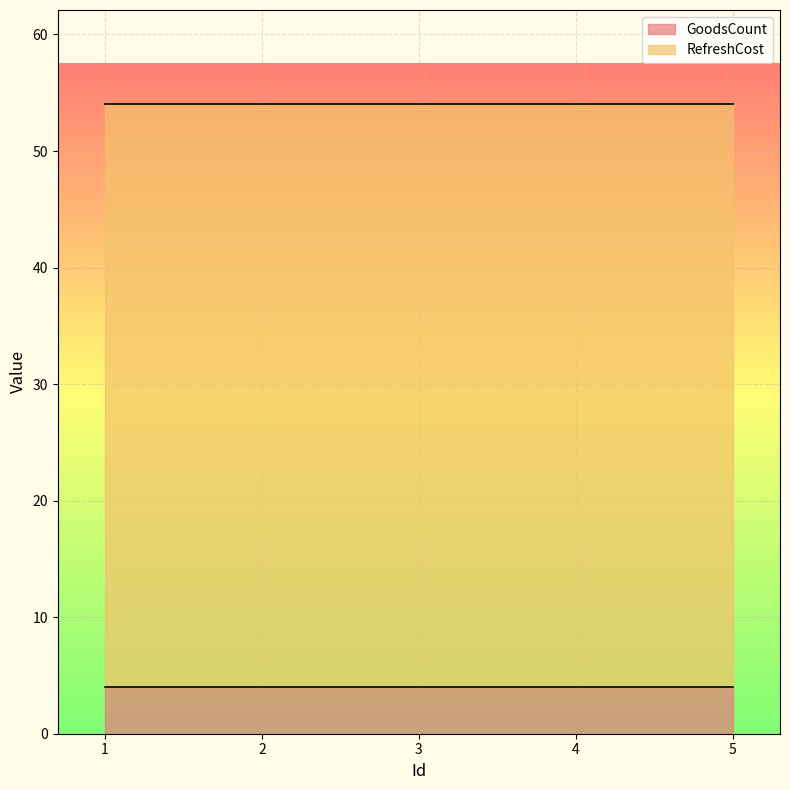

At which category does the chart reach its minimum across all series?

1